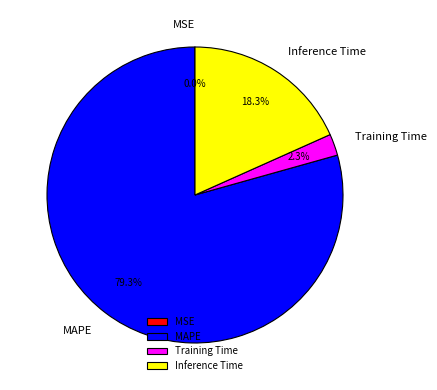

What is the largest slice in the pie chart?

MAPE